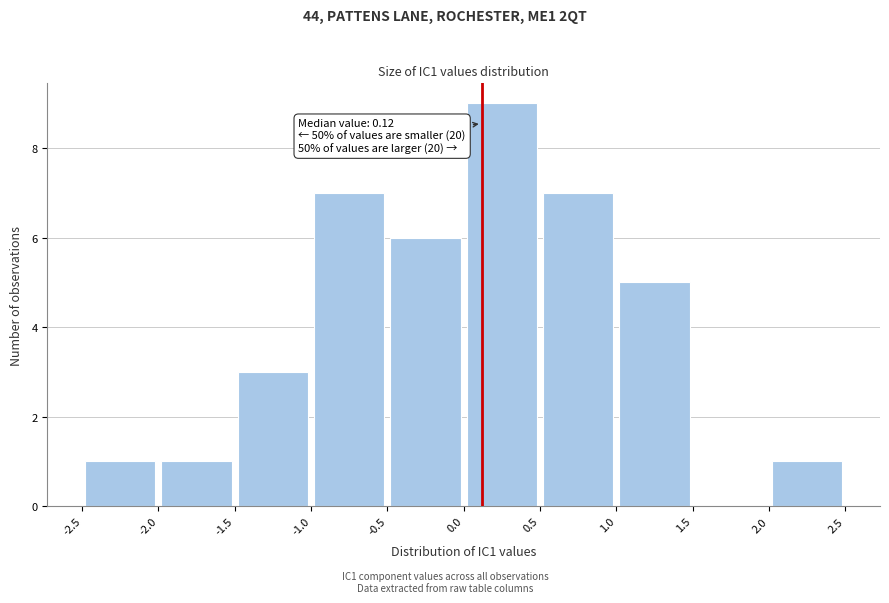

Which range on the x-axis has the tallest bar?

0.0 to 0.5